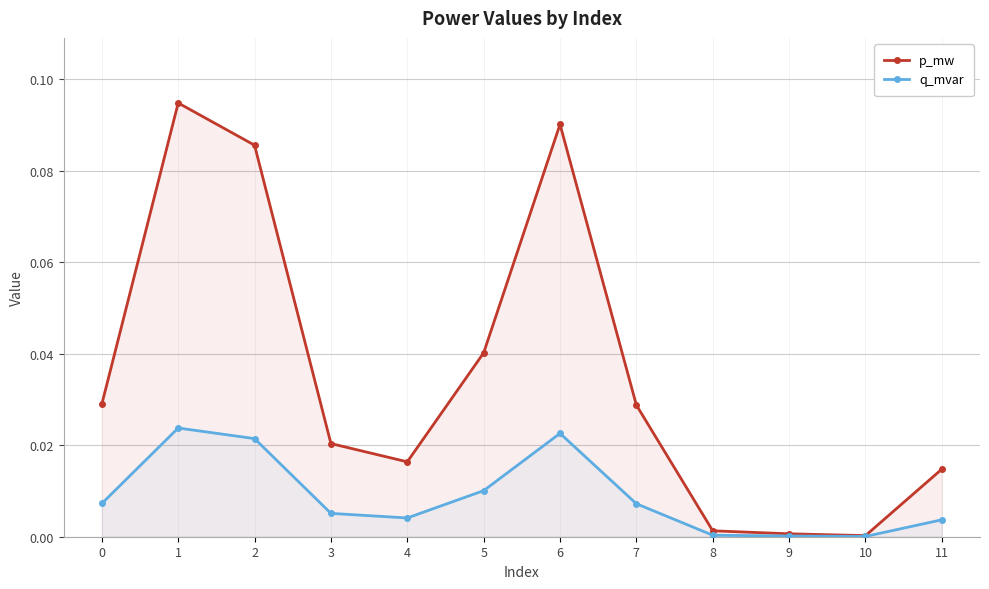

Reading left to right, extract all data points from this chart.

p_mw: 0=0.0	1=0.1	2=0.1	3=0.0	4=0.0	5=0.0	6=0.1	7=0.0	8=0.0	9=0.0	10=0.0	11=0.0
q_mvar: 0=0.0	1=0.0	2=0.0	3=0.0	4=0.0	5=0.0	6=0.0	7=0.0	8=0.0	9=0.0	10=0.0	11=0.0